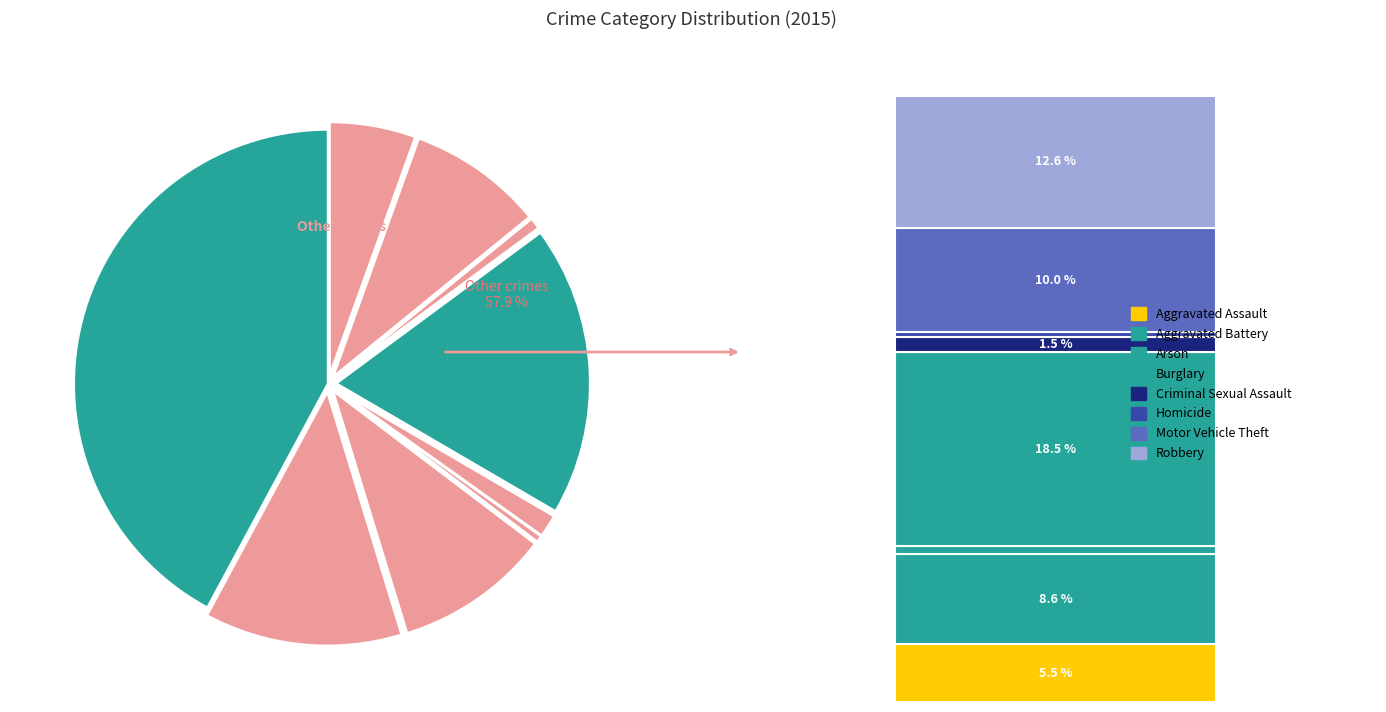

True or false: Aggravated Assault accounts for 5% of the total.

True